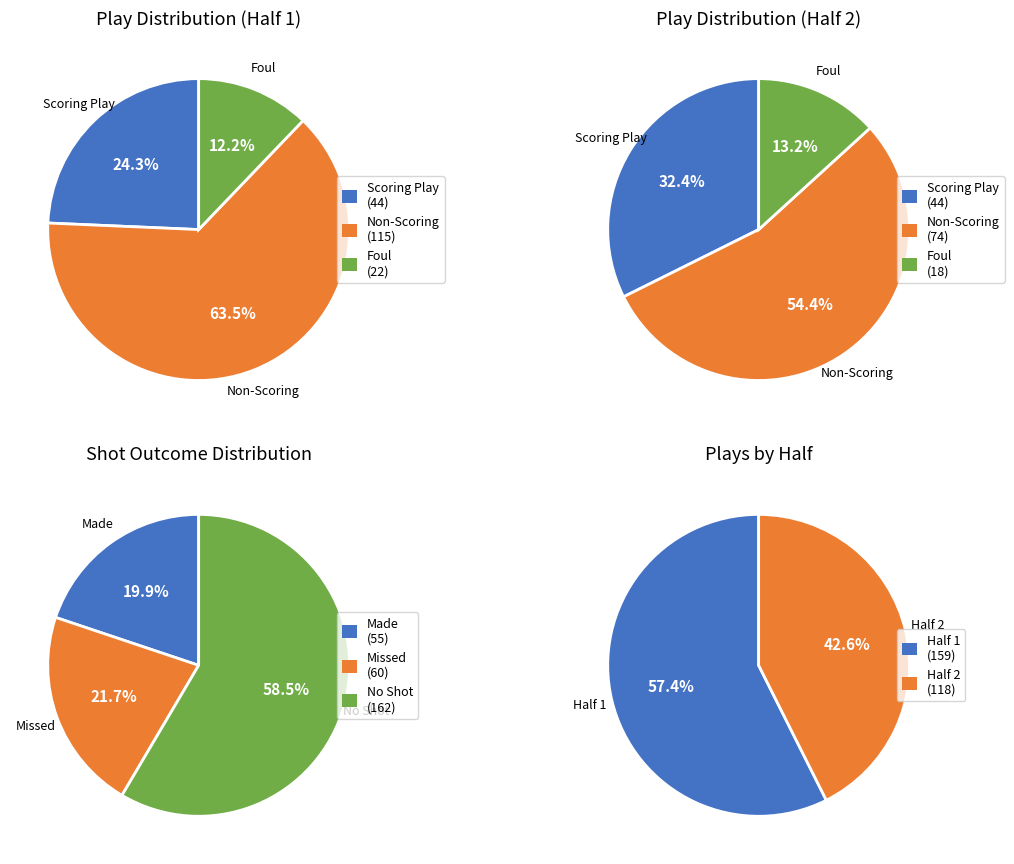

To the nearest percent, what is the average slice percentage?

50%